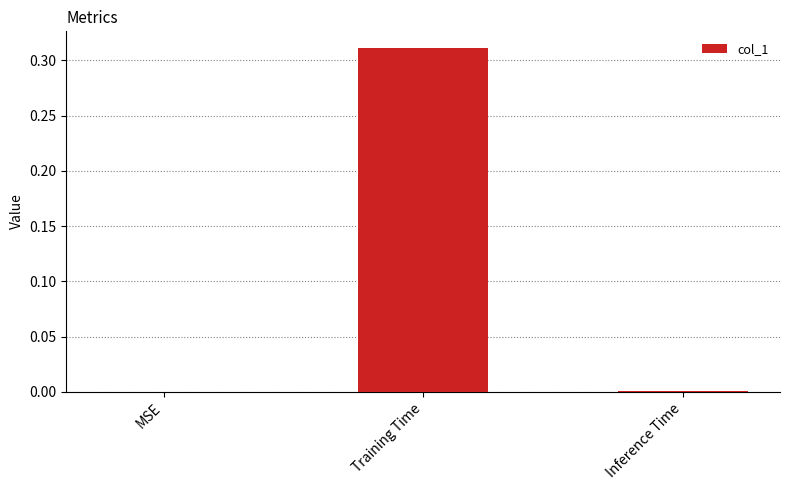

The value at MSE is 0.0. True or false?

True